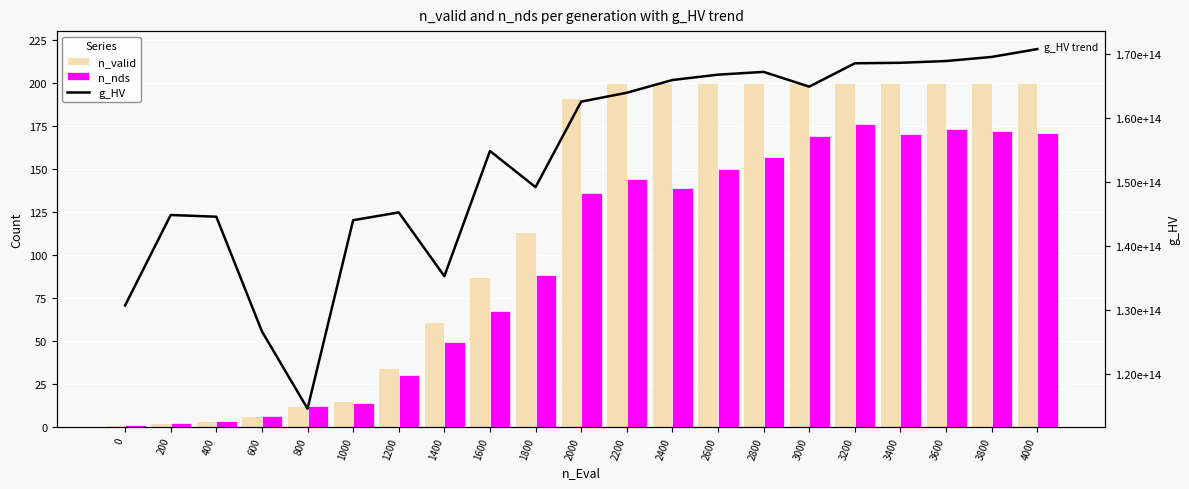

What is the total value across all series at 1000?

143962826291561.8